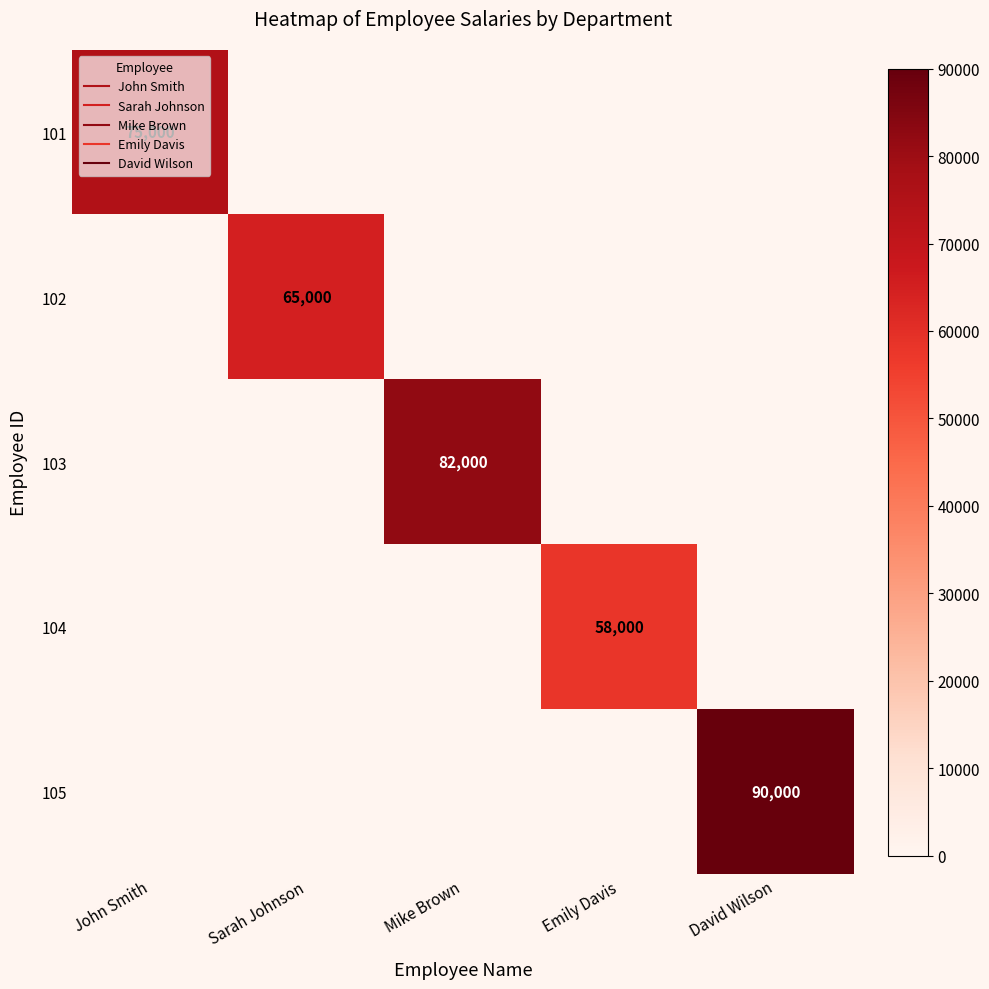

Read the 103 value at Mike Brown, to the nearest 100.

82000